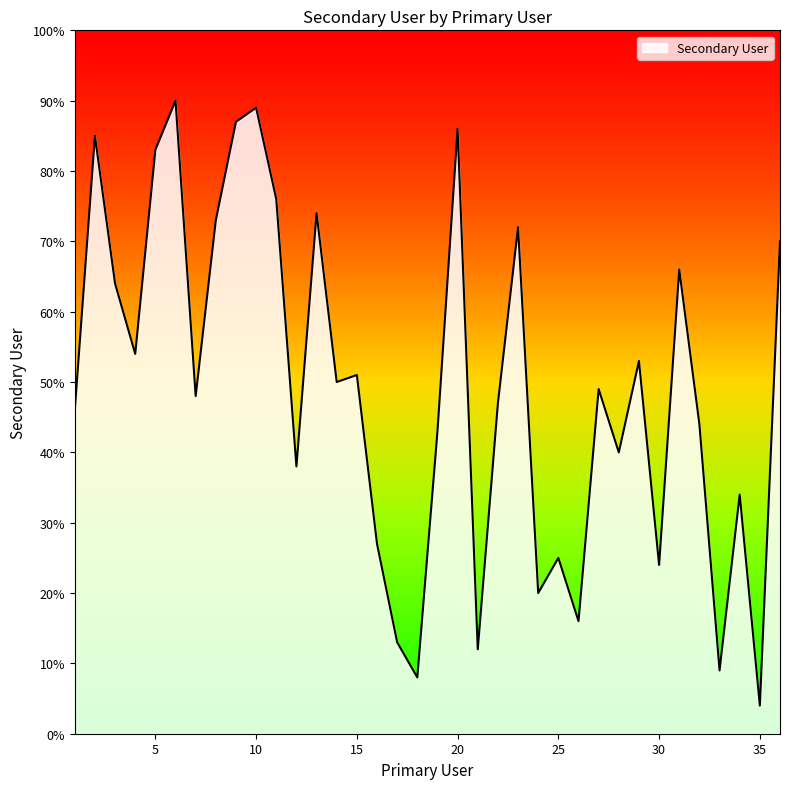

What is the maximum value shown in the chart?

90